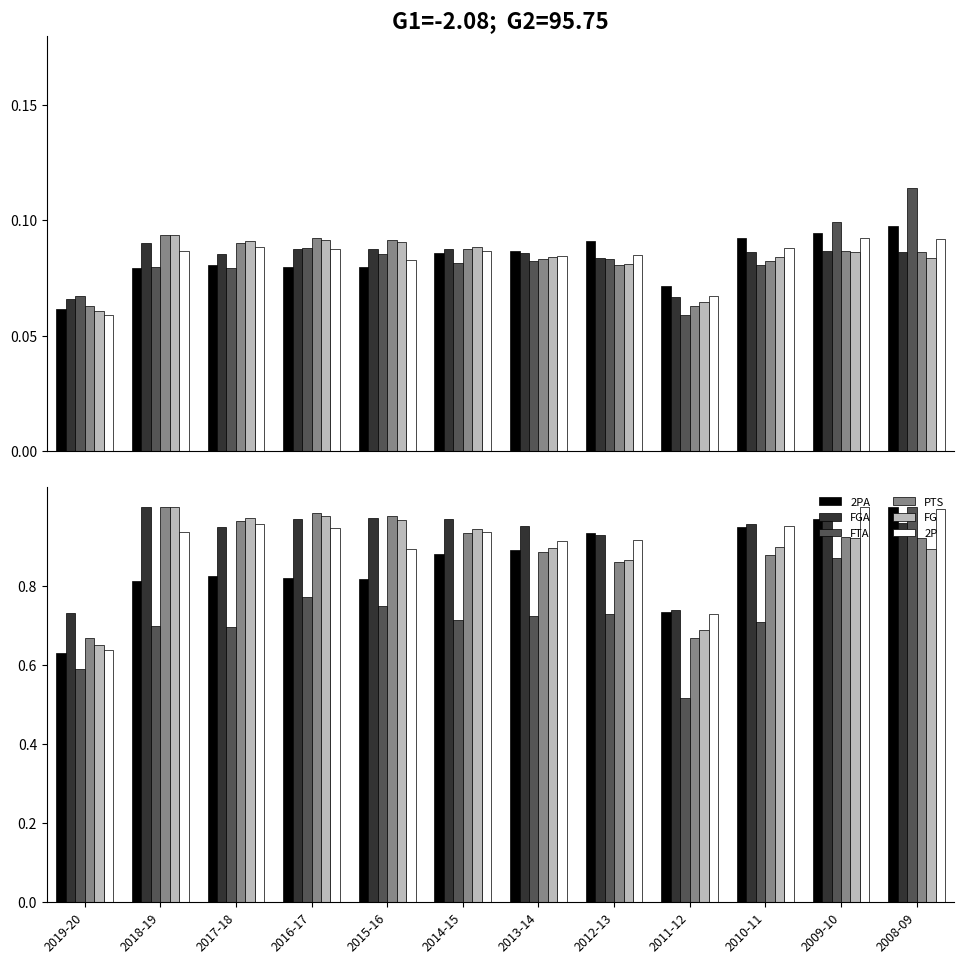

What is the value of the 2PA bar at the 9th from the left?

0.7